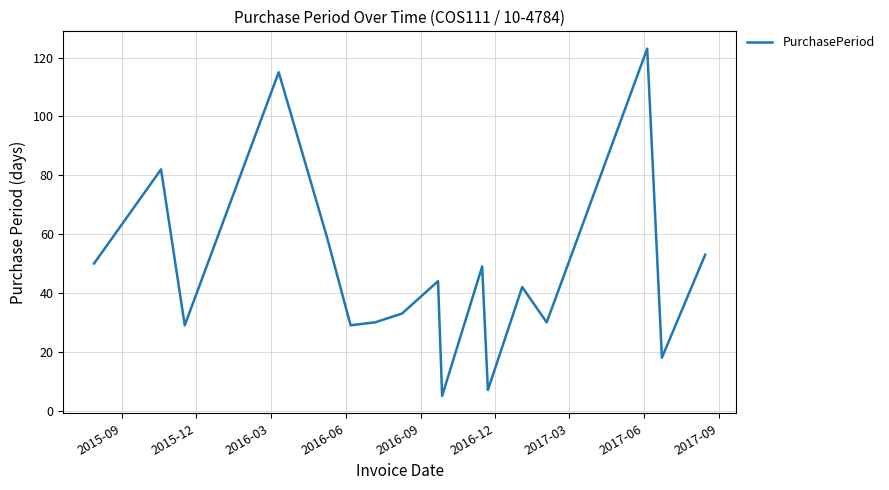

How many interior local valleys (lower than both neighbors) does the data have?

6